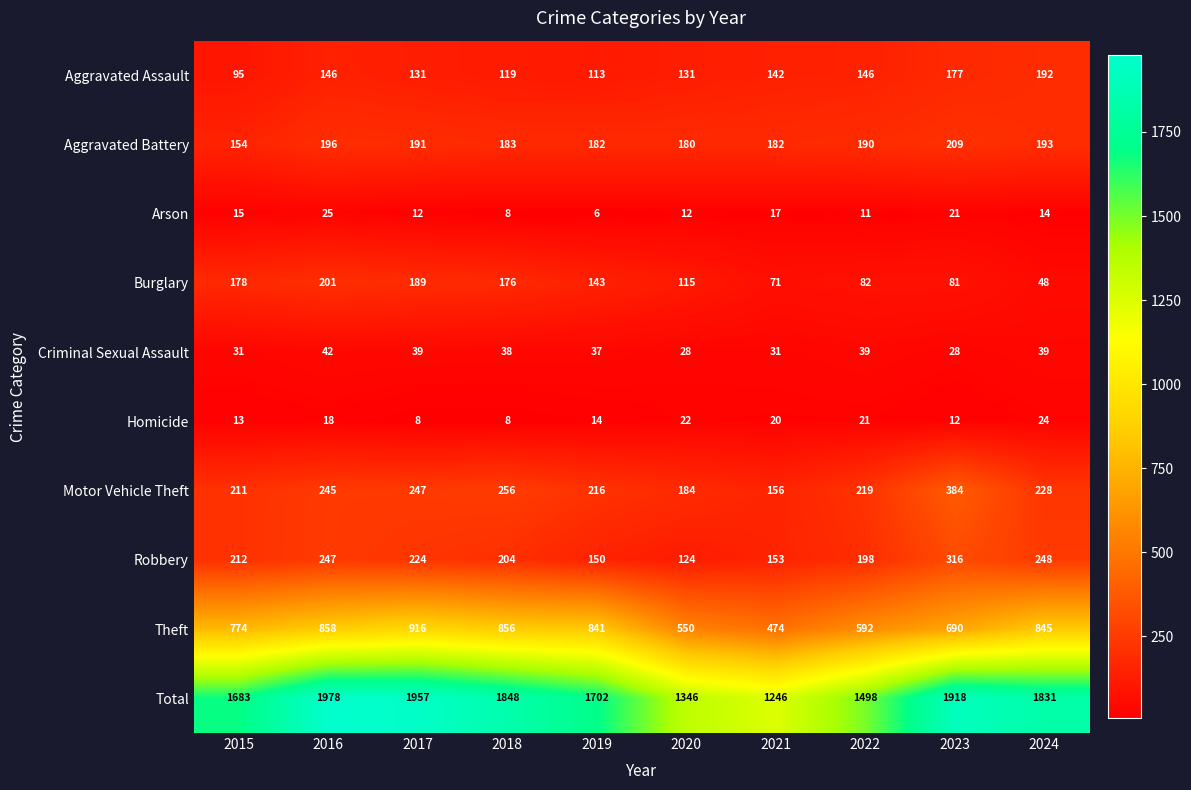

The Arson series shows 14 at 2024. True or false?

True